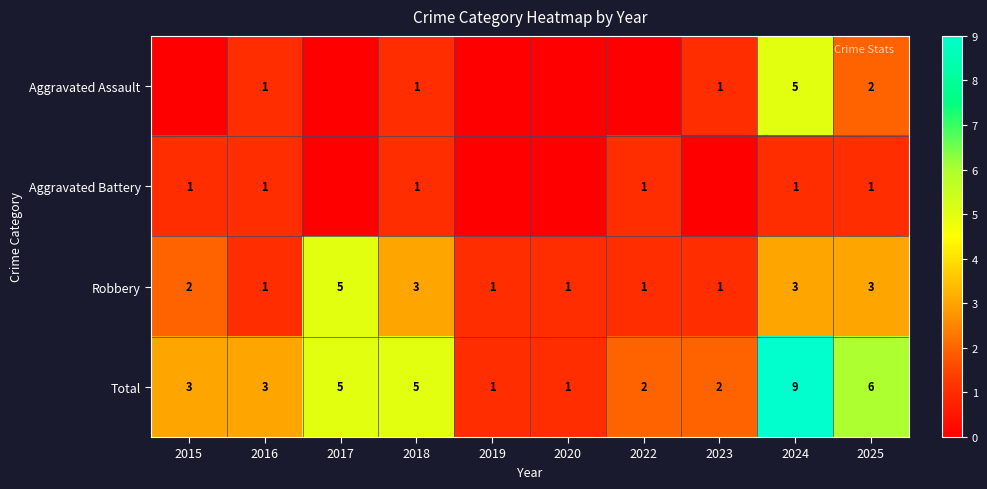

What is the difference between the highest and lowest values at 2017?

5